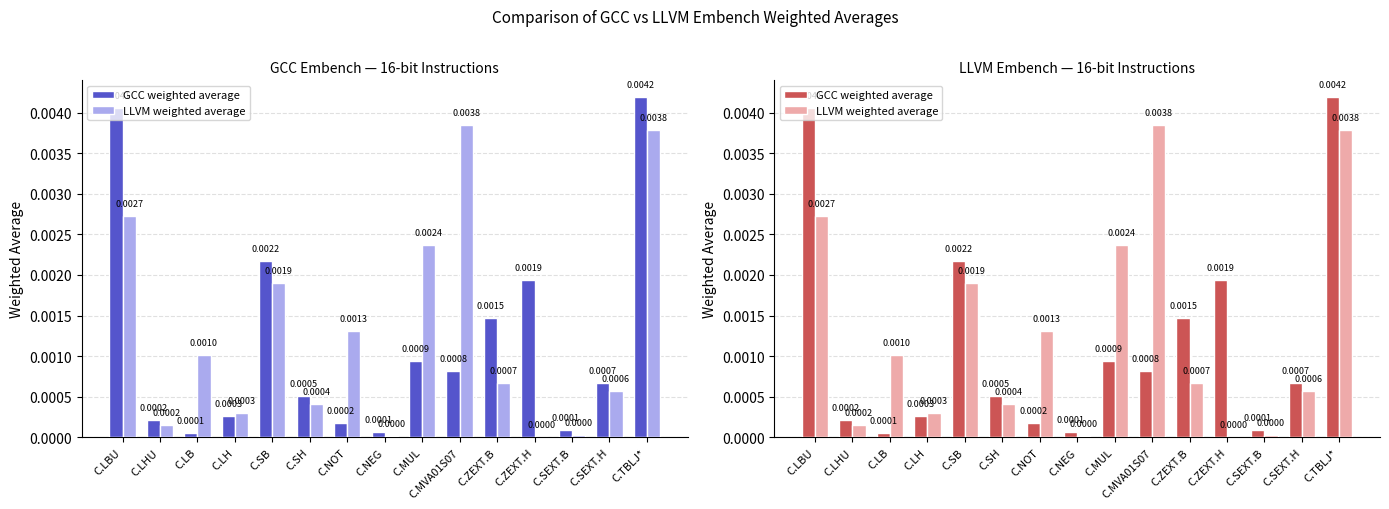

List the series in order of their overall mean, lowest first.

GCC weighted average, LLVM weighted average